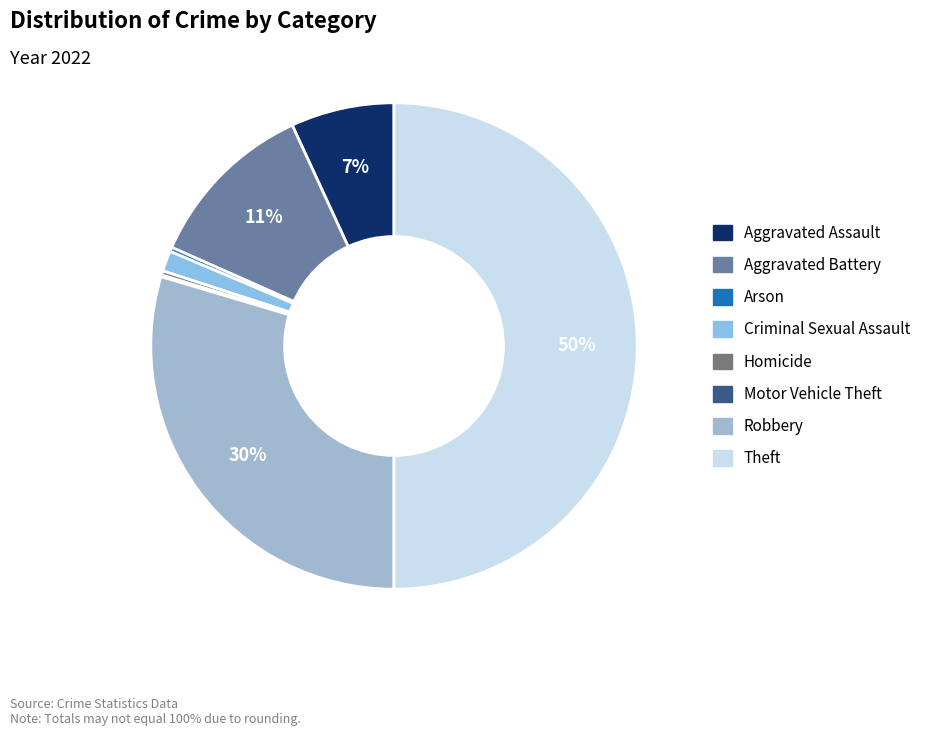

How many segments does this pie chart have?

8